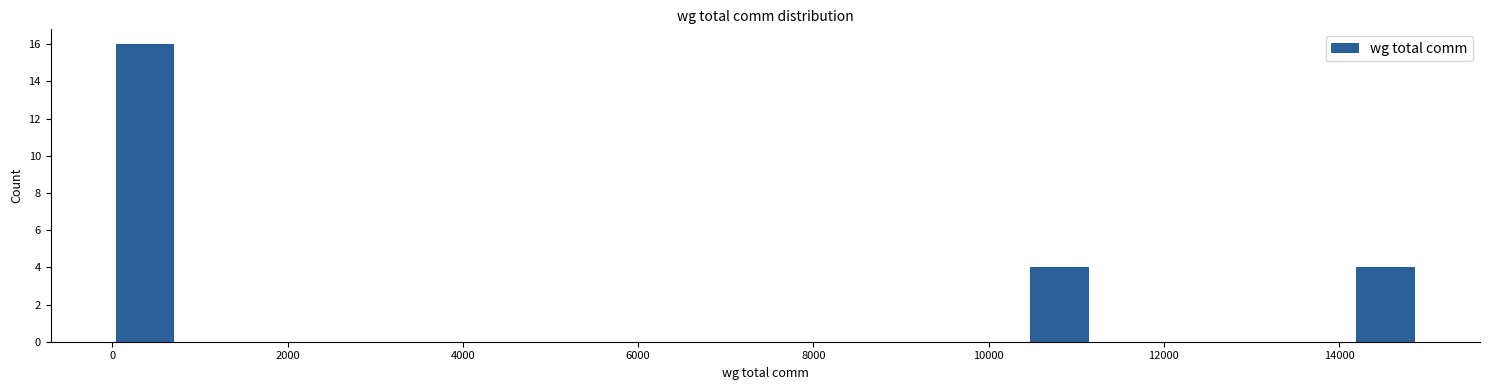

Read against the x-axis, roughly where is the centre of the tallest bar?

400